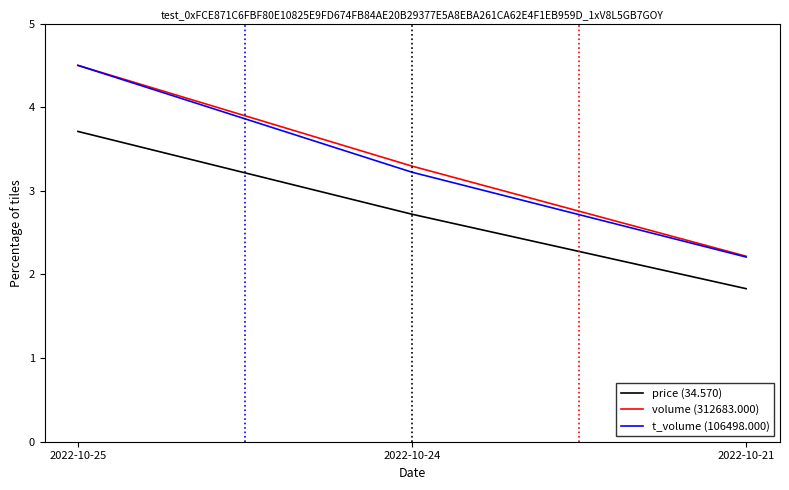

Which category has the highest value in the volume (312683.000) series?

2022-10-25